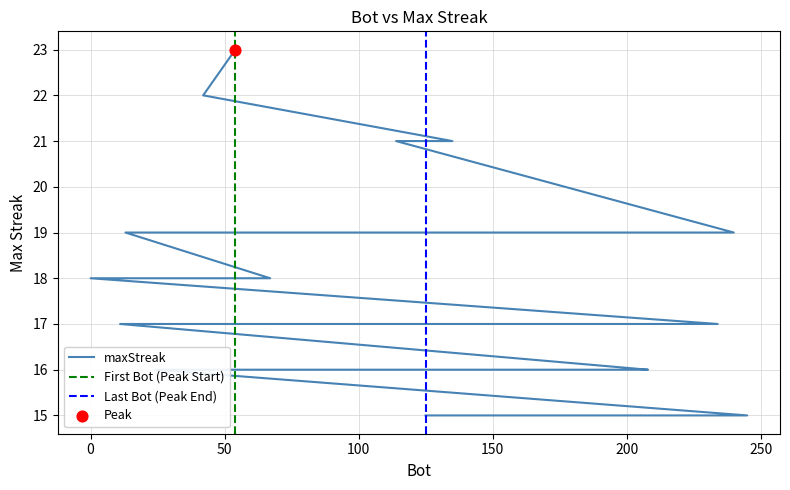

Between 67 and 125, which is larger?

67